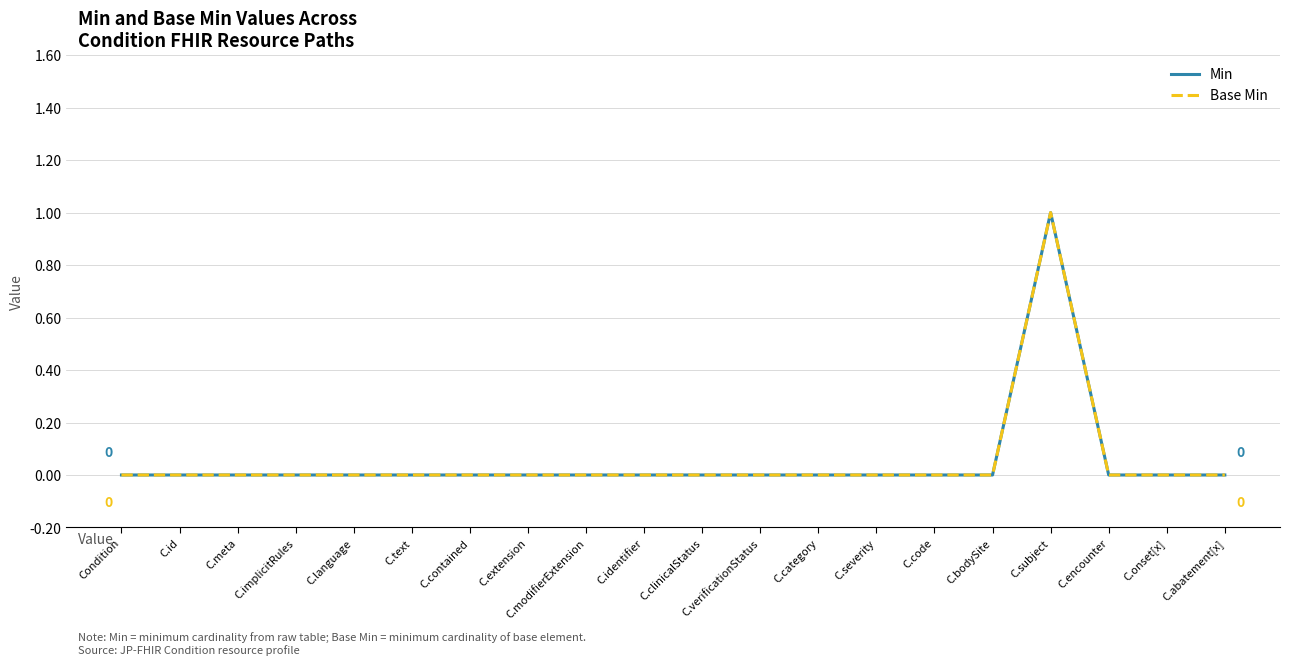

How many interior local peaks does the Base Min series have?

1